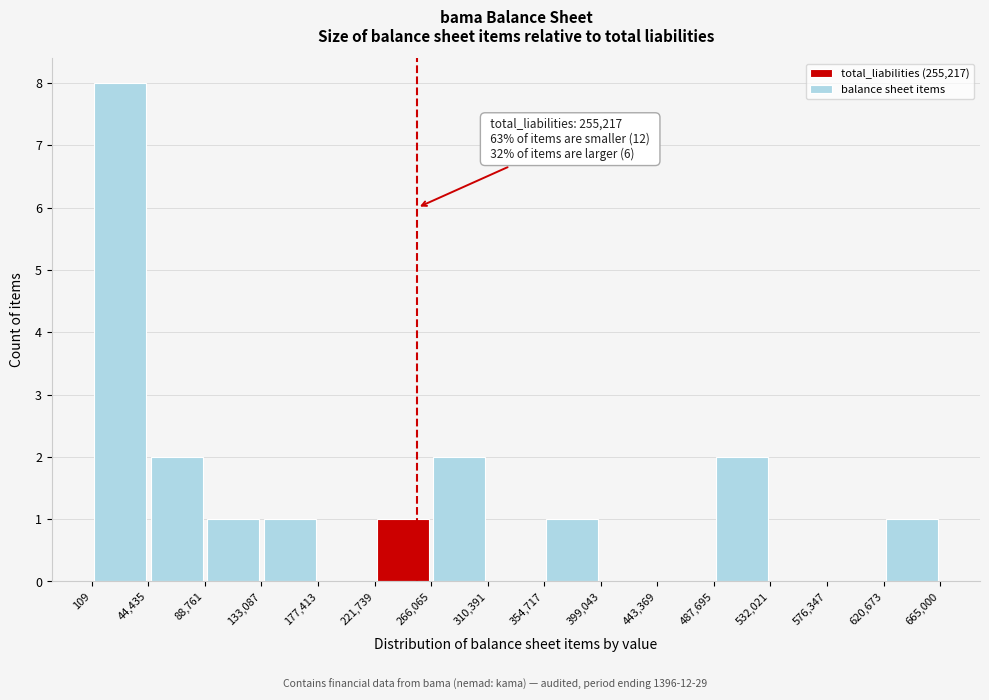

Over which range of the x-axis is the bar tallest?

109 to 44,435